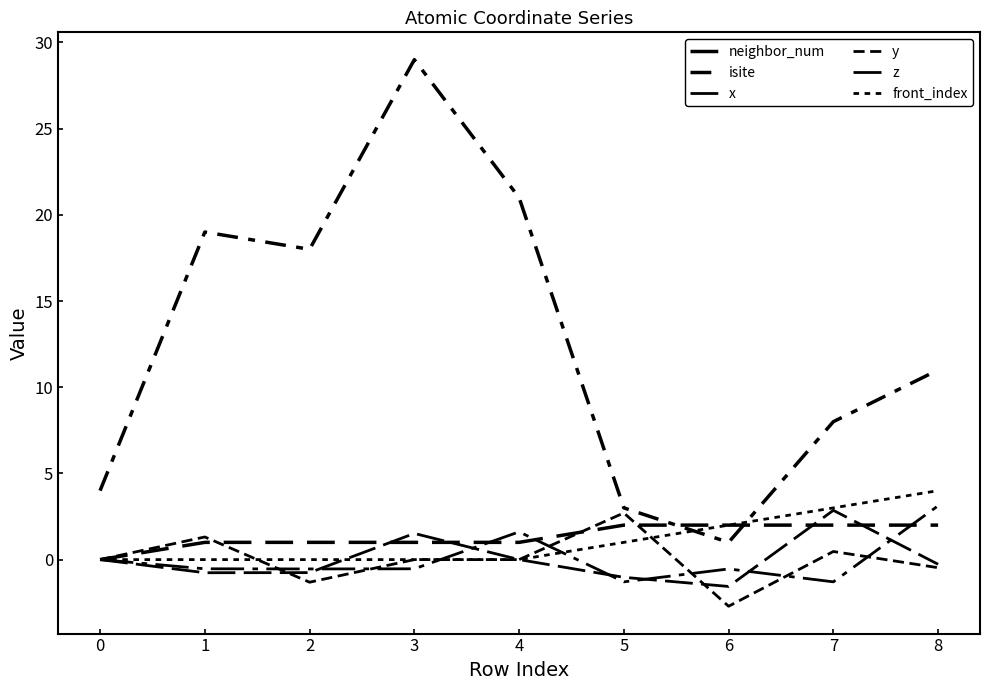

Does the chart display data point markers on the line(s)?

No